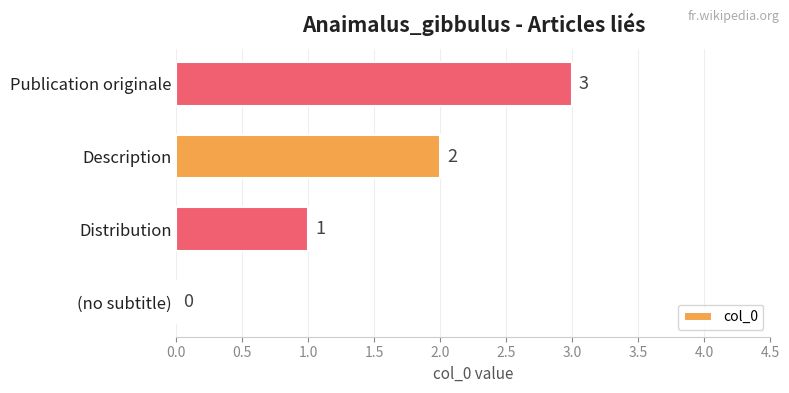

Which has a higher value, (no subtitle) or Distribution?

Distribution